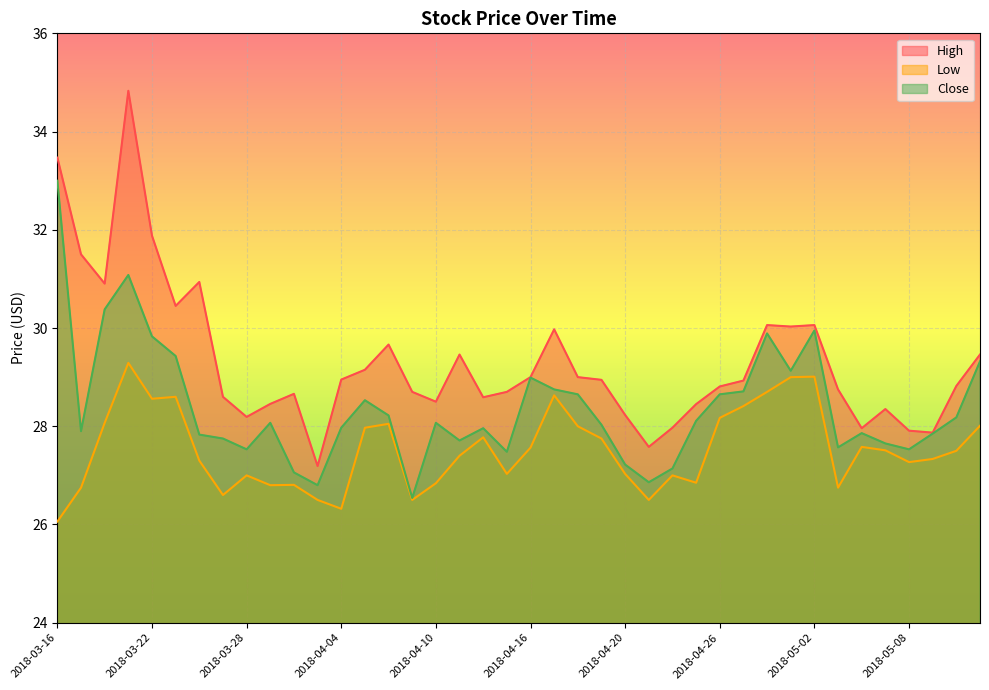

What is the average value of the Low series?

27.5